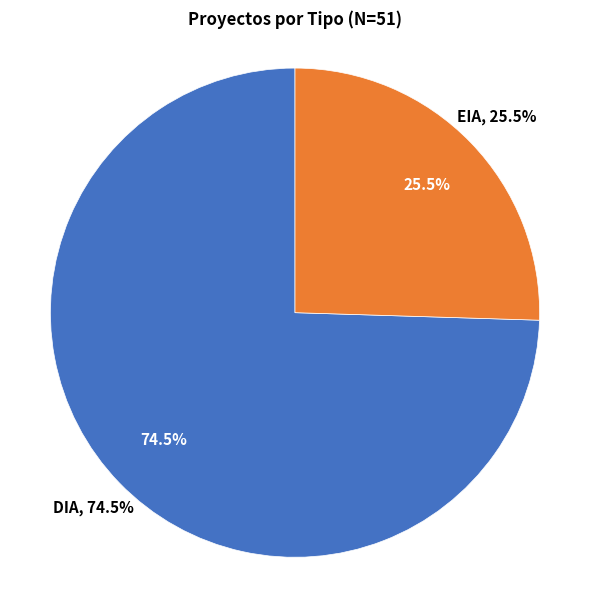

How many segments does this pie chart have?

2